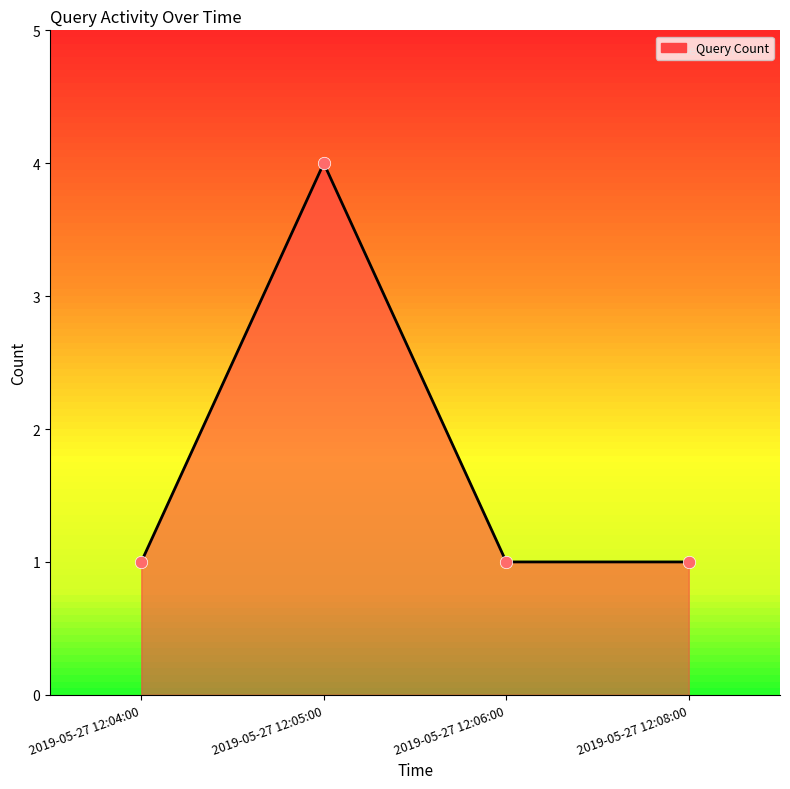

Which has a higher value, 2019-05-27 12:08:00 or 2019-05-27 12:05:00?

2019-05-27 12:05:00